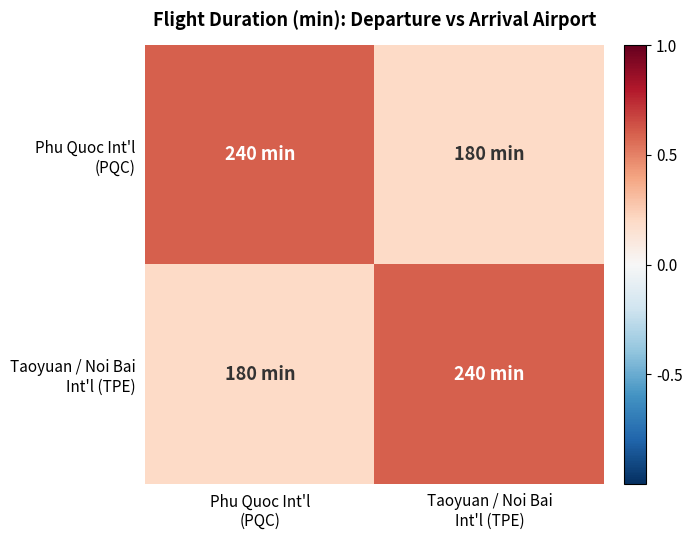

Which series has the largest range (max minus min)?

Phu Quoc Int'l (PQC)